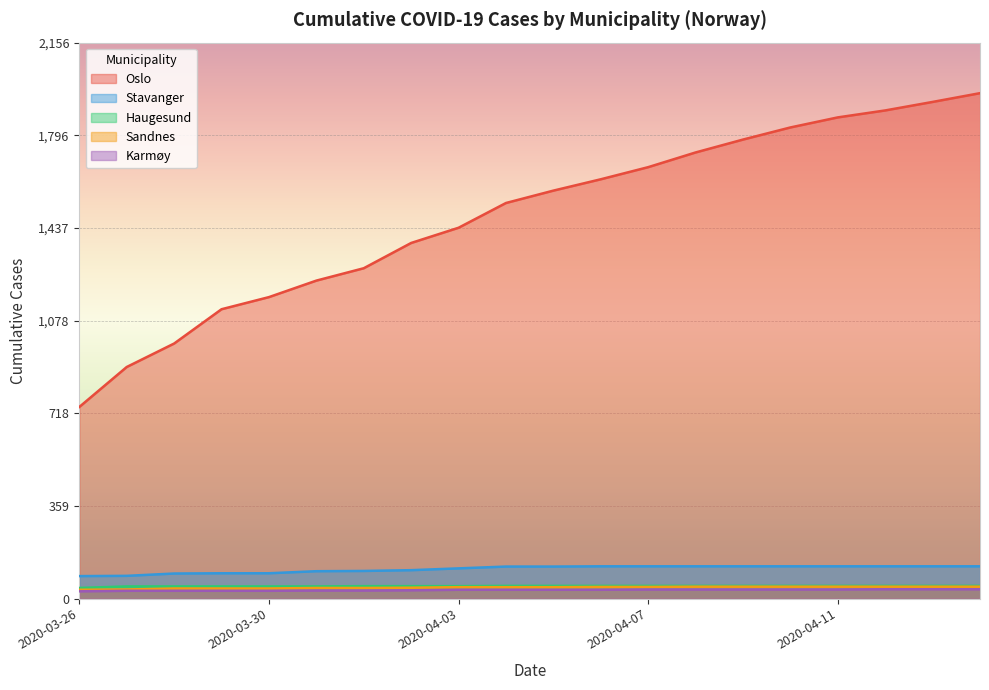

The Oslo series shows 1730 at 2020-04-08. True or false?

True